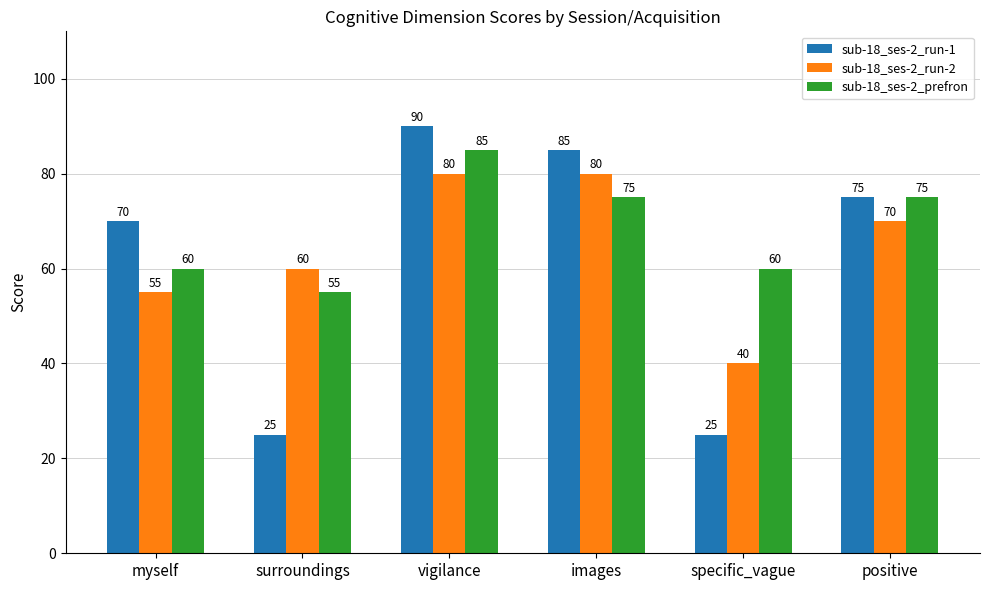

List the series in order of their overall mean, lowest first.

sub-18_ses-2_run-1, sub-18_ses-2_run-2, sub-18_ses-2_prefron